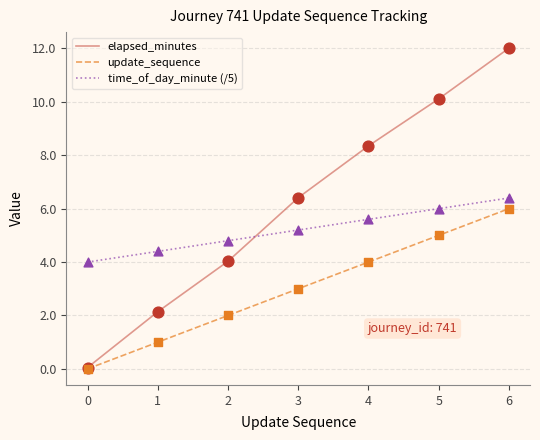

What are all the series names shown in the legend?

elapsed_minutes, update_sequence, time_of_day_minute (/5)